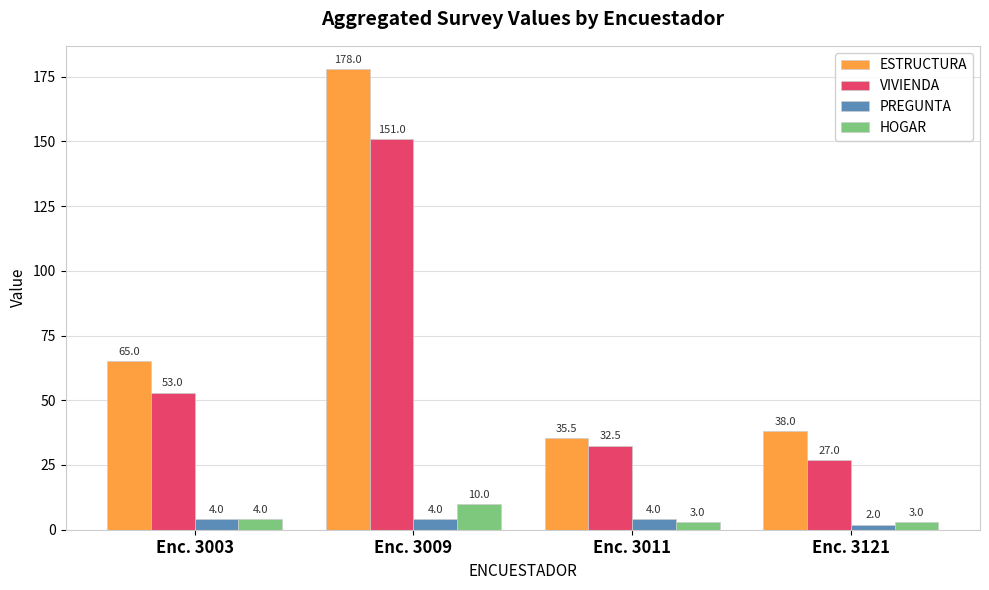

What is the approximate value of ESTRUCTURA at Enc. 3003?

65.0